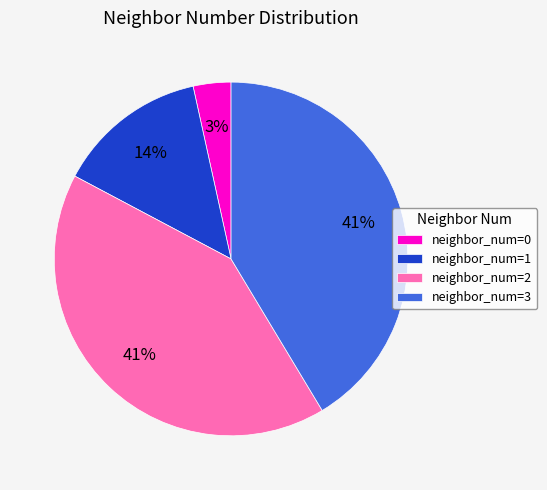

To the nearest percent, what is the difference between the largest and smallest slice percentages?

38%